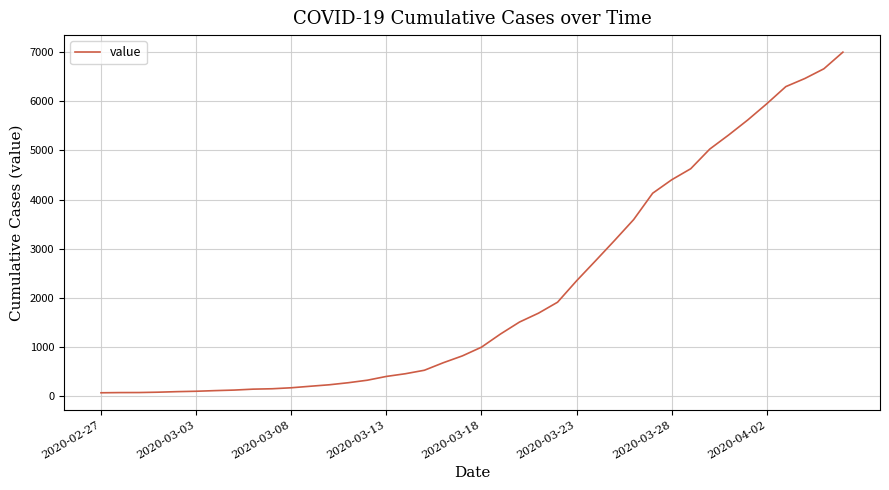

What is the difference between the maximum and minimum values?

6939